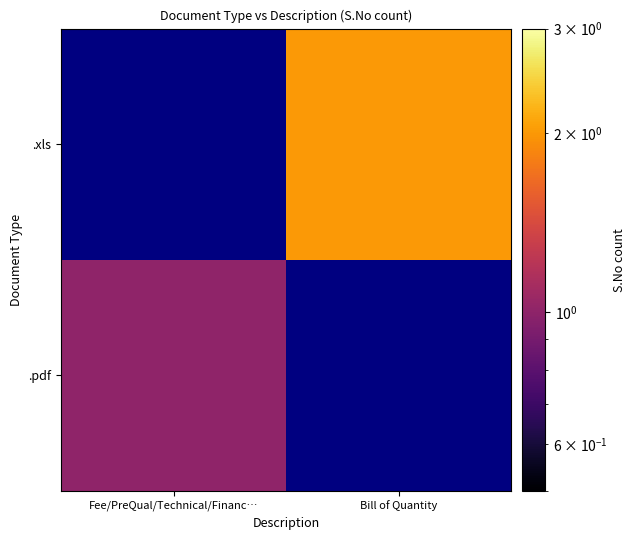

What is the greatest value displayed?

2.0